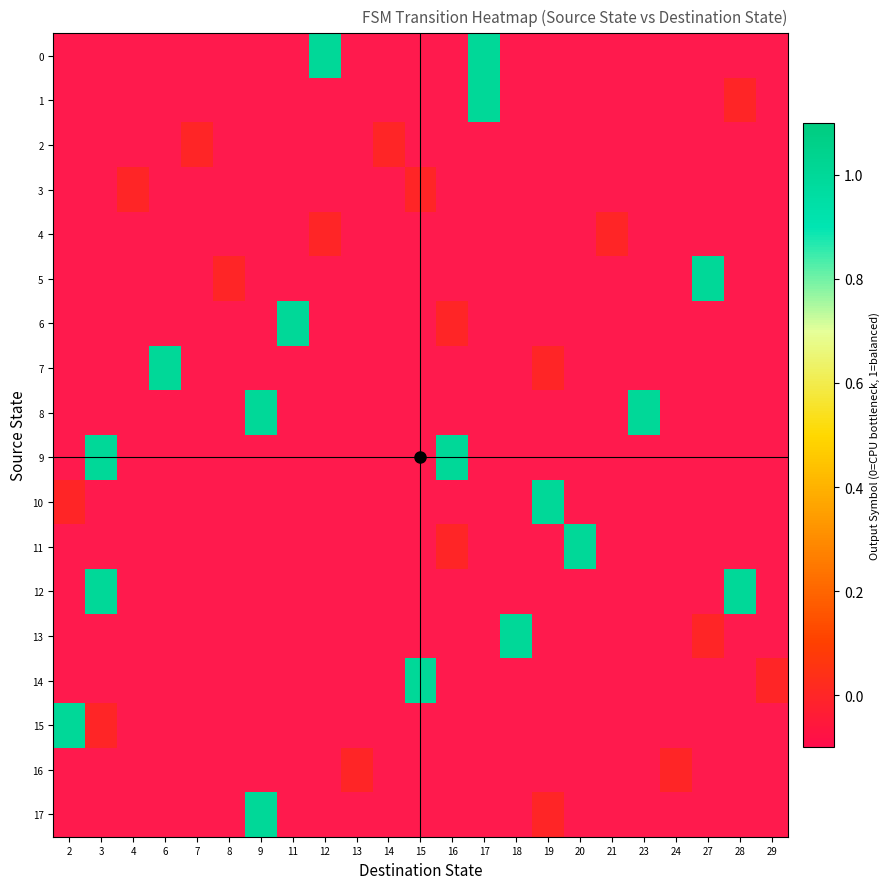

The value of row_0 at 17 is 0.3. True or false?

False